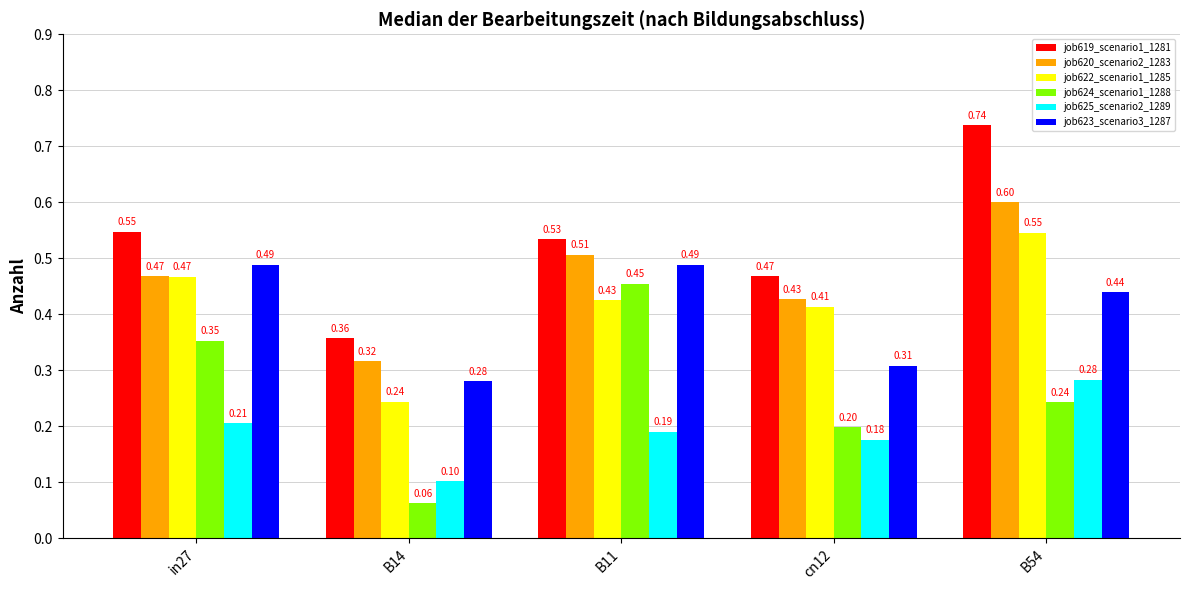

At which category is the sum across all series the highest?

B54